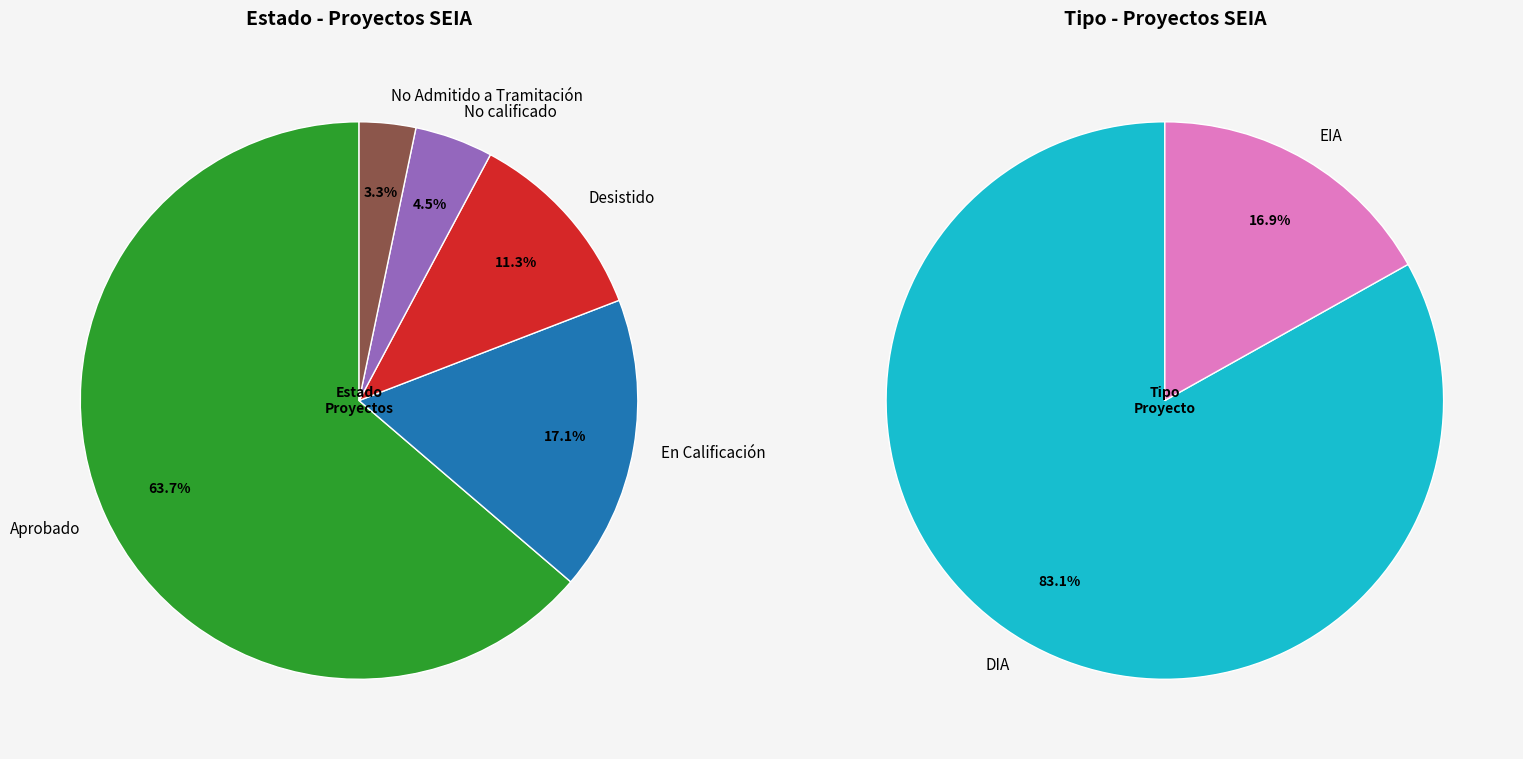

What is the ratio of the value at En Calificación to the value at No calificado?

3.8